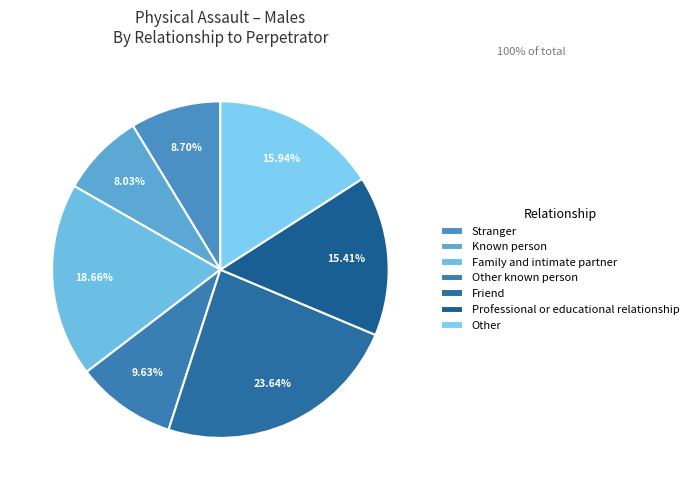

To the nearest percent, what is the average slice percentage?

14%